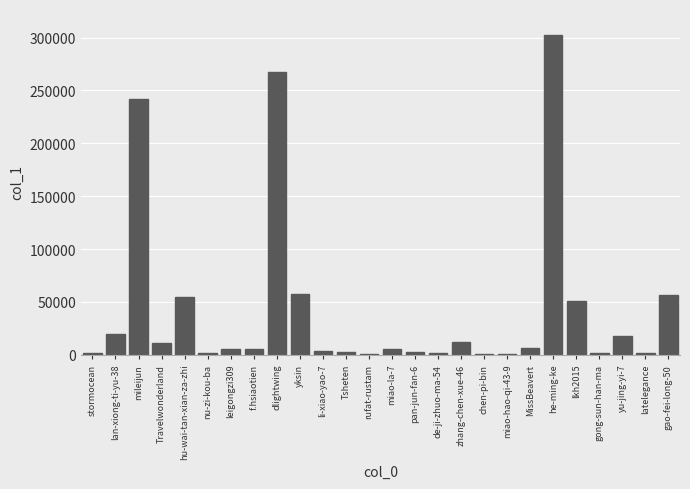

What is the sum of the values at stormocean and gao-fei-long-50?

57938